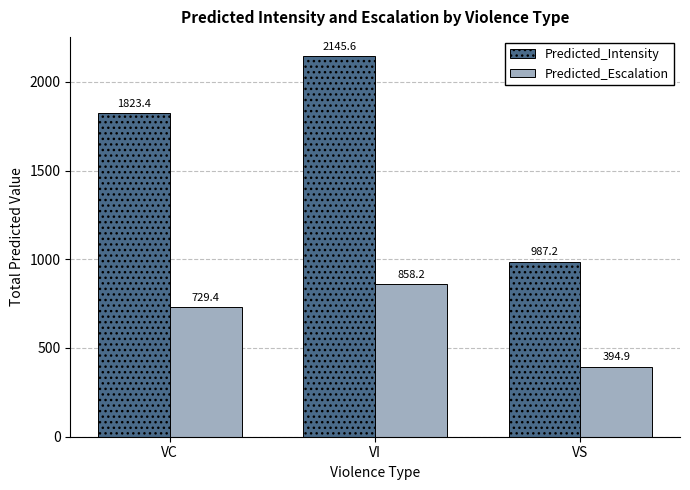

Count the number of categories in the chart.

3